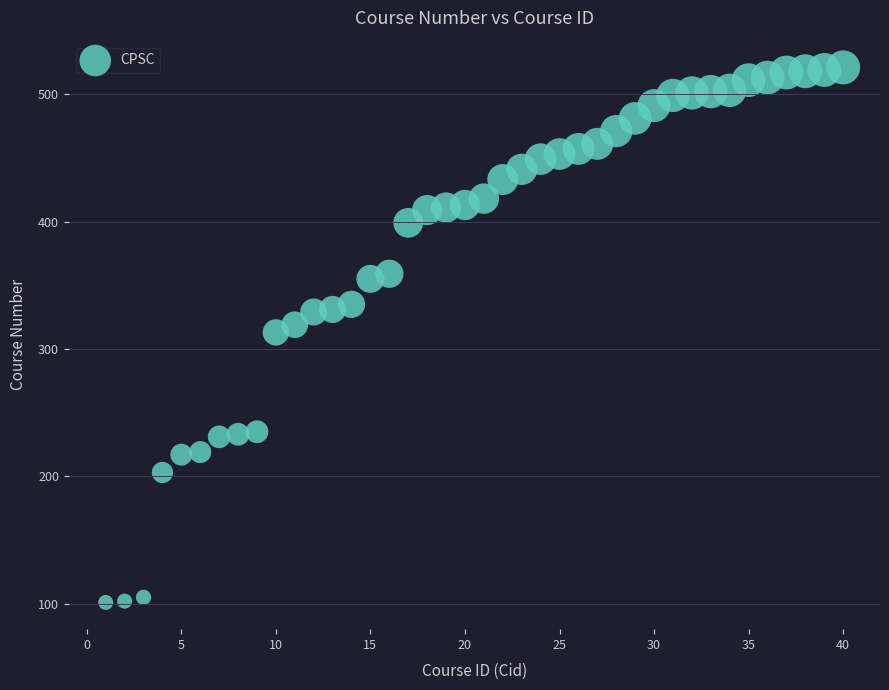

What is the range of X values (max minus min)?

39